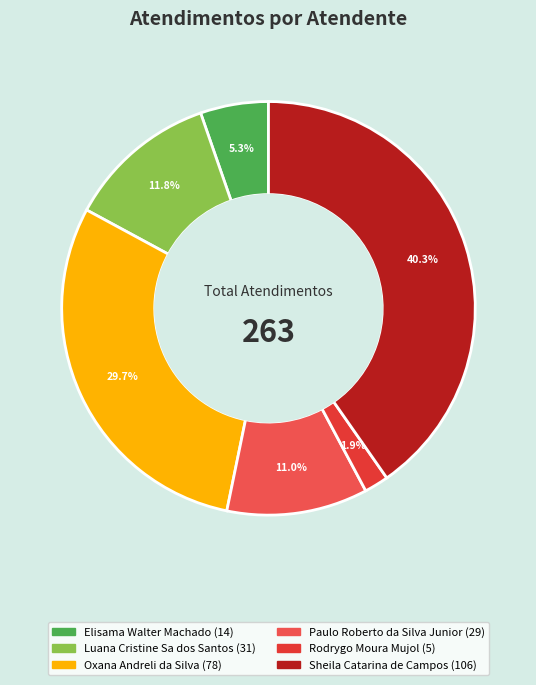

What portion of the pie excludes Luana Cristine Sa dos Santos?

88.2%